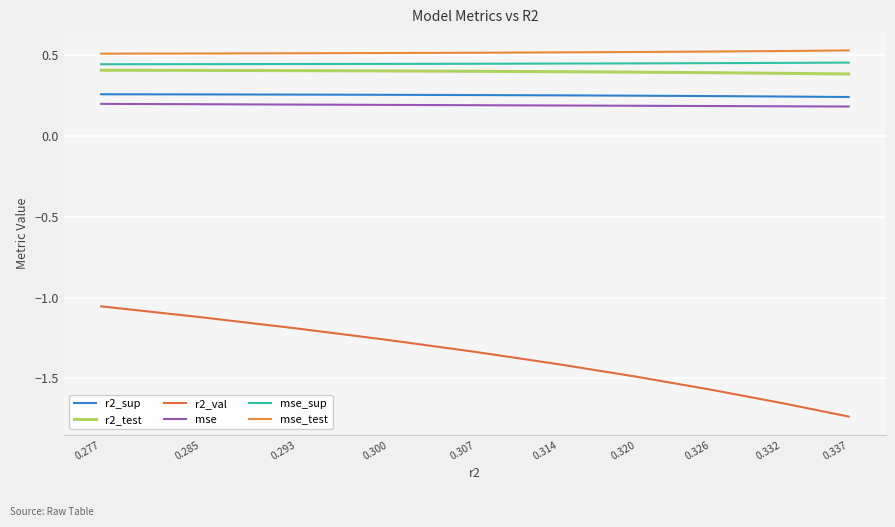

Which label corresponds to the smallest value in the chart?

0.337